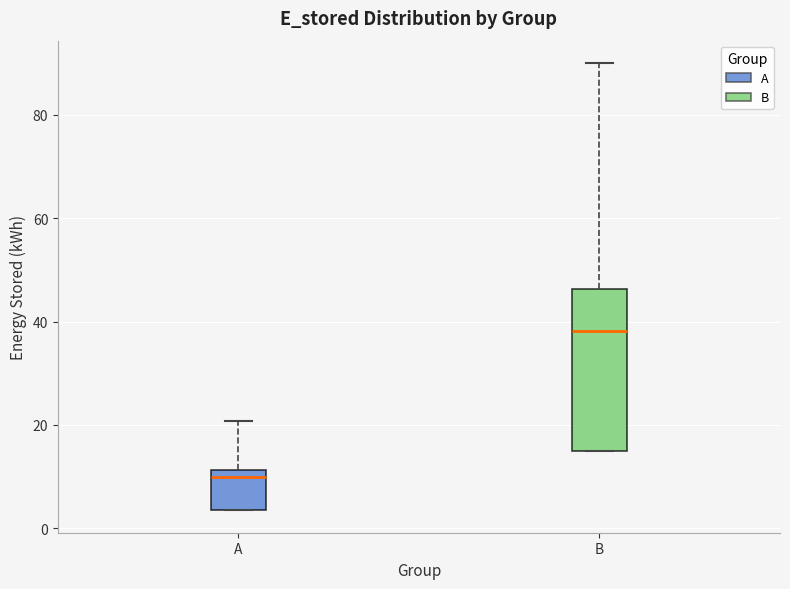

Reading left to right, transcribe this box plot: for each box, give where its median line is, the range the box spans, and where its two whiskers end, as read against the y-axis. The values are not printed on the chart, so give them approximately, as read against the axis.

A: median 10, box 4 to 12, whiskers 4 to 20
B: median 38, box 16 to 46, whiskers 16 to 90